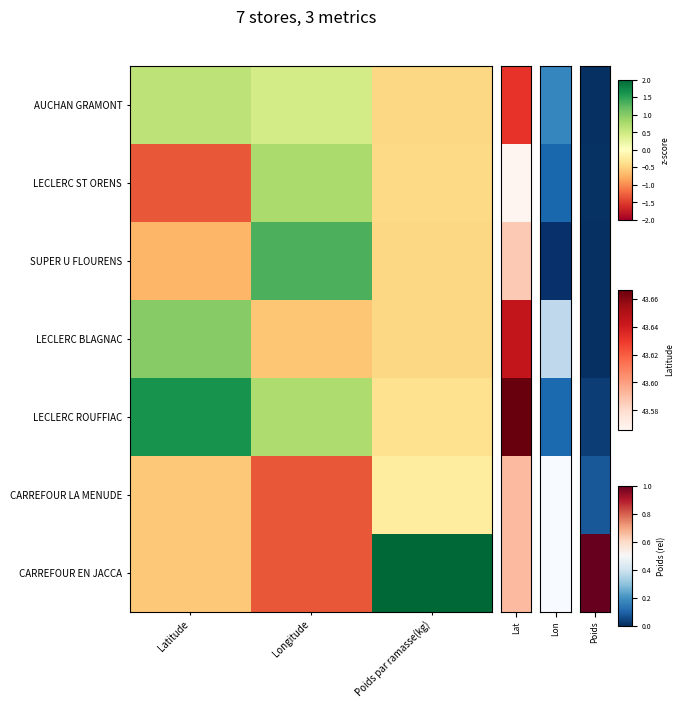

Reading left to right, extract all data points from this chart.

AUCHAN GRAMONT: Latitude=0.6	Longitude=0.4	Poids par ramasse(kg)=-0.5
LECLERC ST ORENS: Latitude=-1.3	Longitude=0.8	Poids par ramasse(kg)=-0.4
SUPER U FLOURENS: Latitude=-0.7	Longitude=1.3	Poids par ramasse(kg)=-0.5
LECLERC BLAGNAC: Latitude=1.0	Longitude=-0.6	Poids par ramasse(kg)=-0.5
LECLERC ROUFFIAC: Latitude=1.6	Longitude=0.7	Poids par ramasse(kg)=-0.4
CARREFOUR LA MENUDE: Latitude=-0.6	Longitude=-1.3	Poids par ramasse(kg)=-0.2
CARREFOUR EN JACCA: Latitude=-0.6	Longitude=-1.3	Poids par ramasse(kg)=2.4